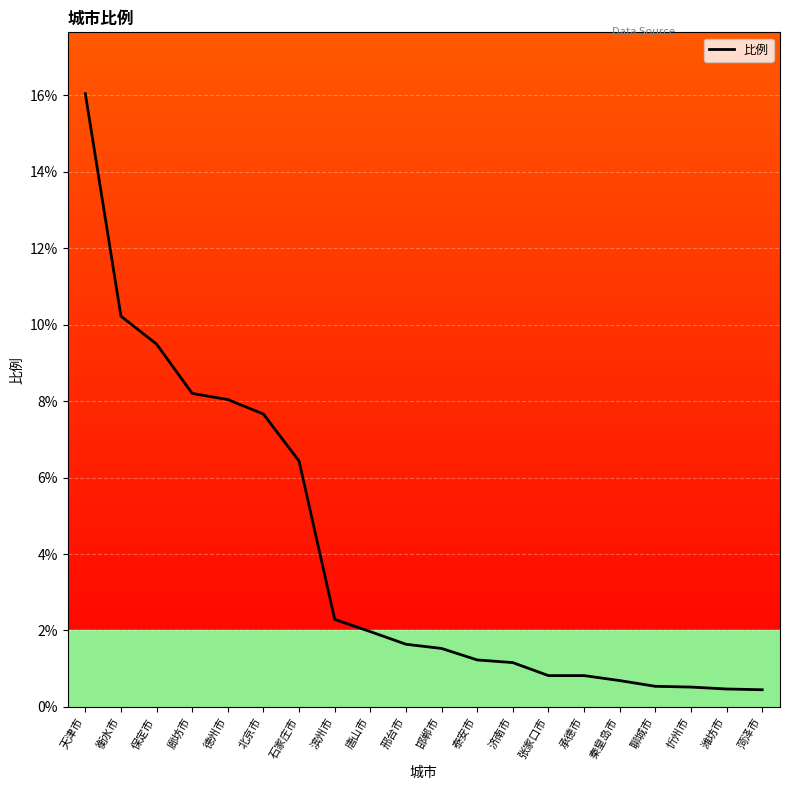

Reading left to right, list all the values displayed in this chart.

天津市=16.0	衡水市=10.2	保定市=9.5	廊坊市=8.2	德州市=8.0	北京市=7.7	石家庄市=6.4	滨州市=2.3	唐山市=2.0	邢台市=1.6	邯郸市=1.5	泰安市=1.2	济南市=1.2	张家口市=0.8	承德市=0.8	秦皇岛市=0.7	聊城市=0.5	忻州市=0.5	潍坊市=0.5	菏泽市=0.5